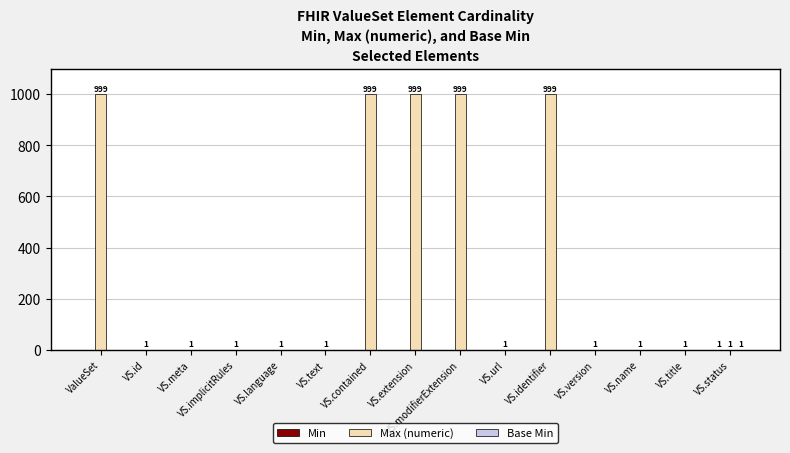

Between VS.identifier and VS.version, which series saw the biggest shift?

Max (numeric)